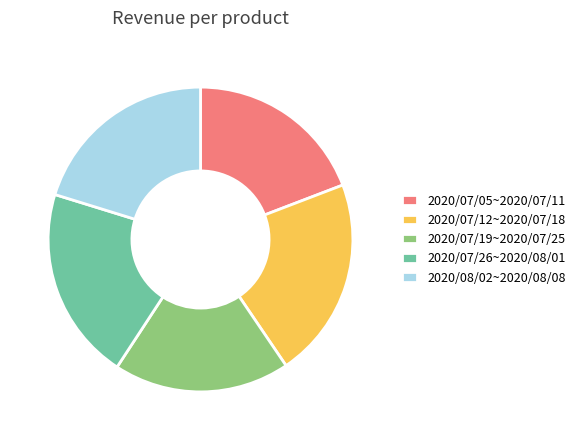

Is the sum of 2020/07/19~2020/07/25 and 2020/08/02~2020/08/08 greater than half?

No